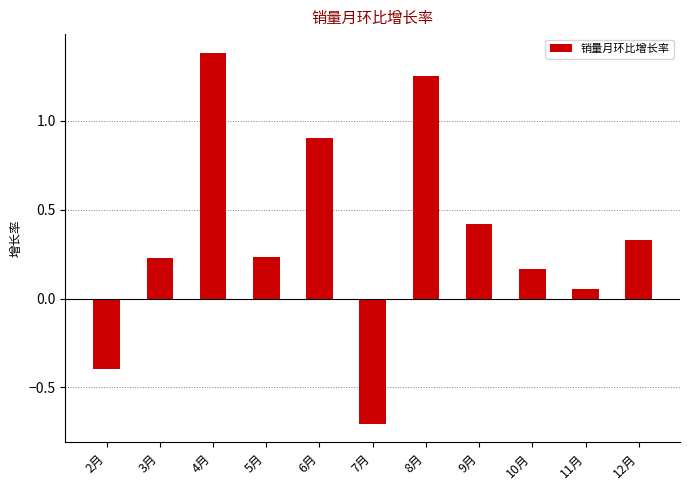

How many bars are there in total?

11